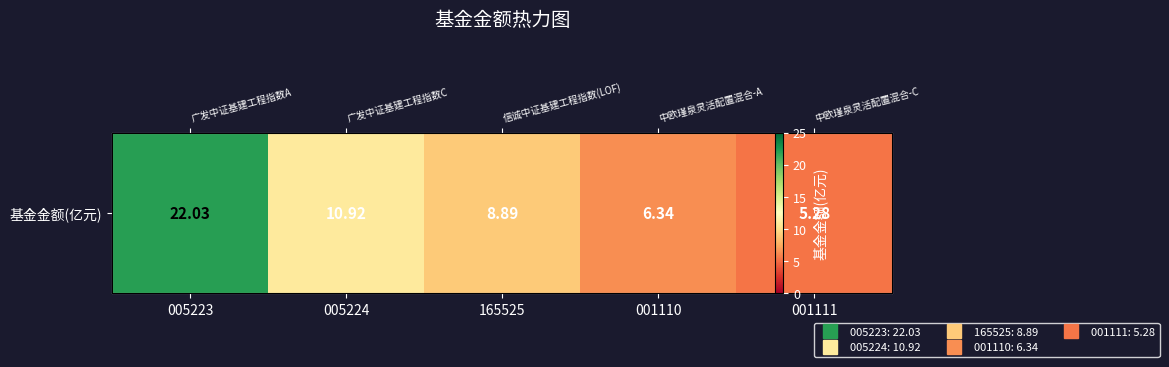

Rank the categories by value from lowest to highest.

001111, 001110, 165525, 005224, 005223